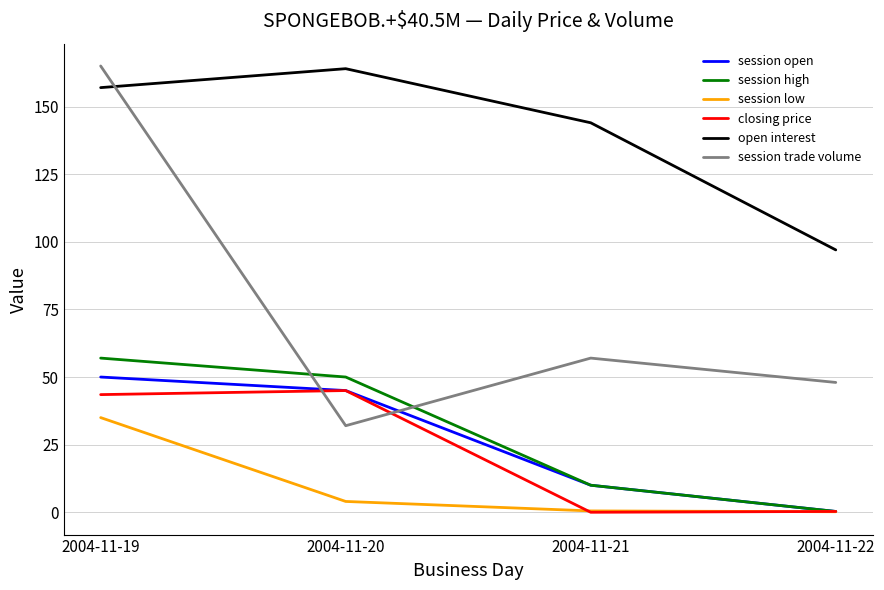

Which series has the widest spread of values?

session trade volume